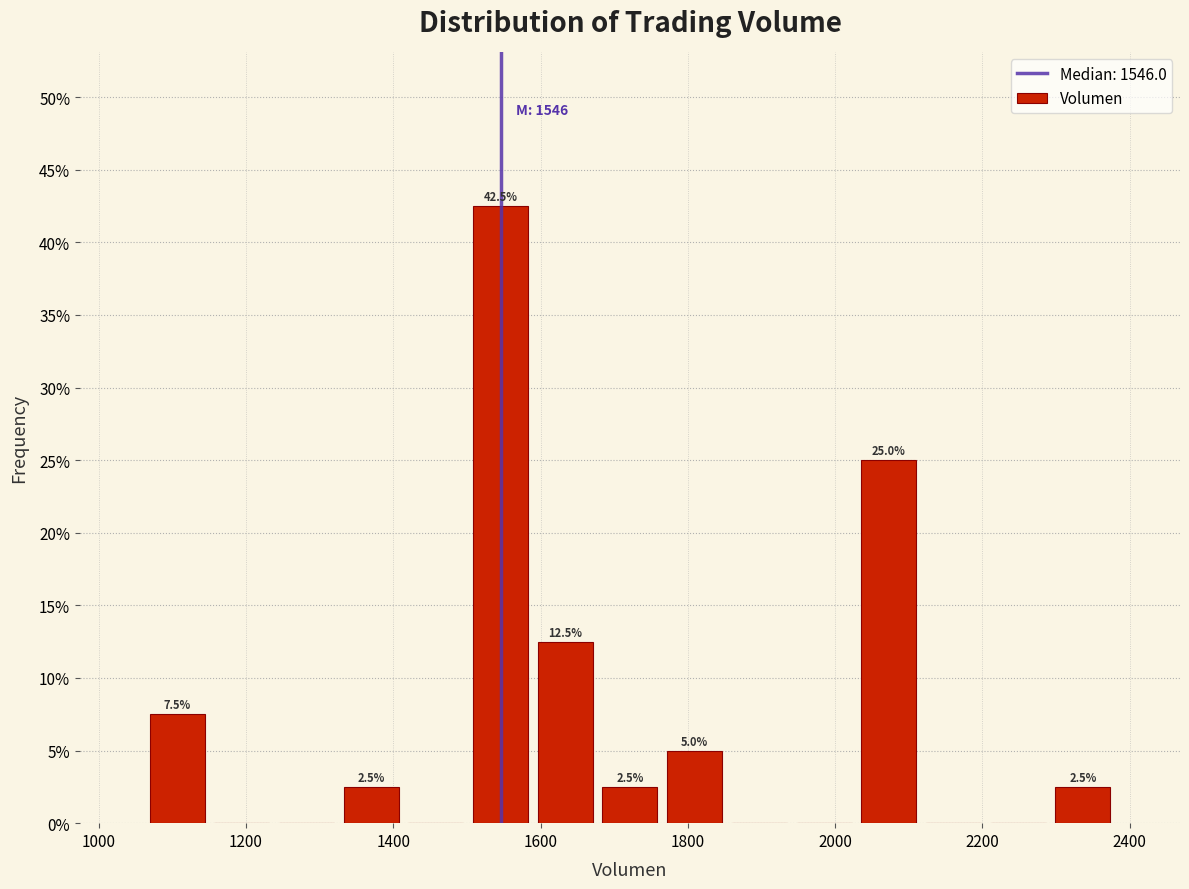

Which range on the x-axis has the tallest bar?

1500 to 1580